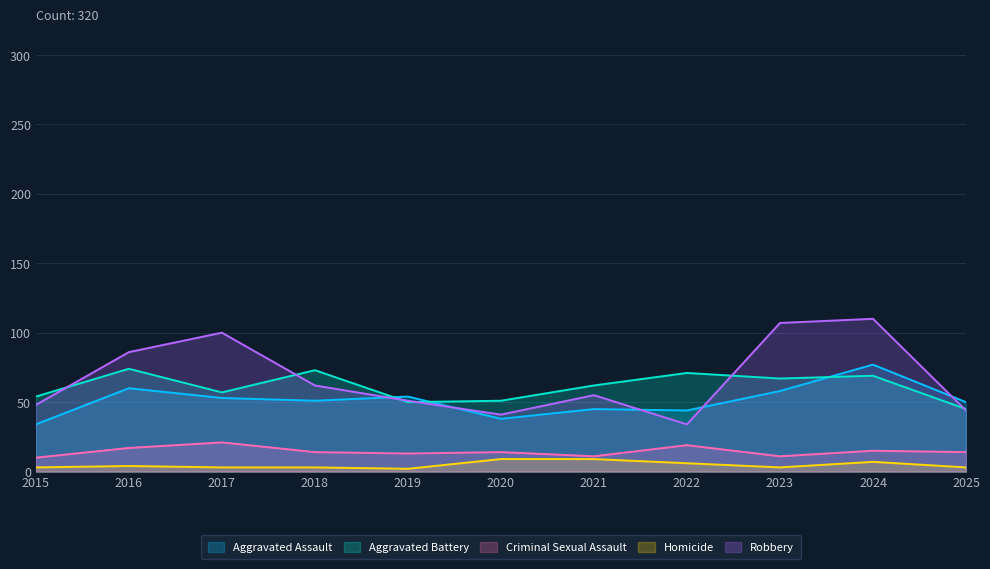

Where is Robbery nearest to the value 72?

2018